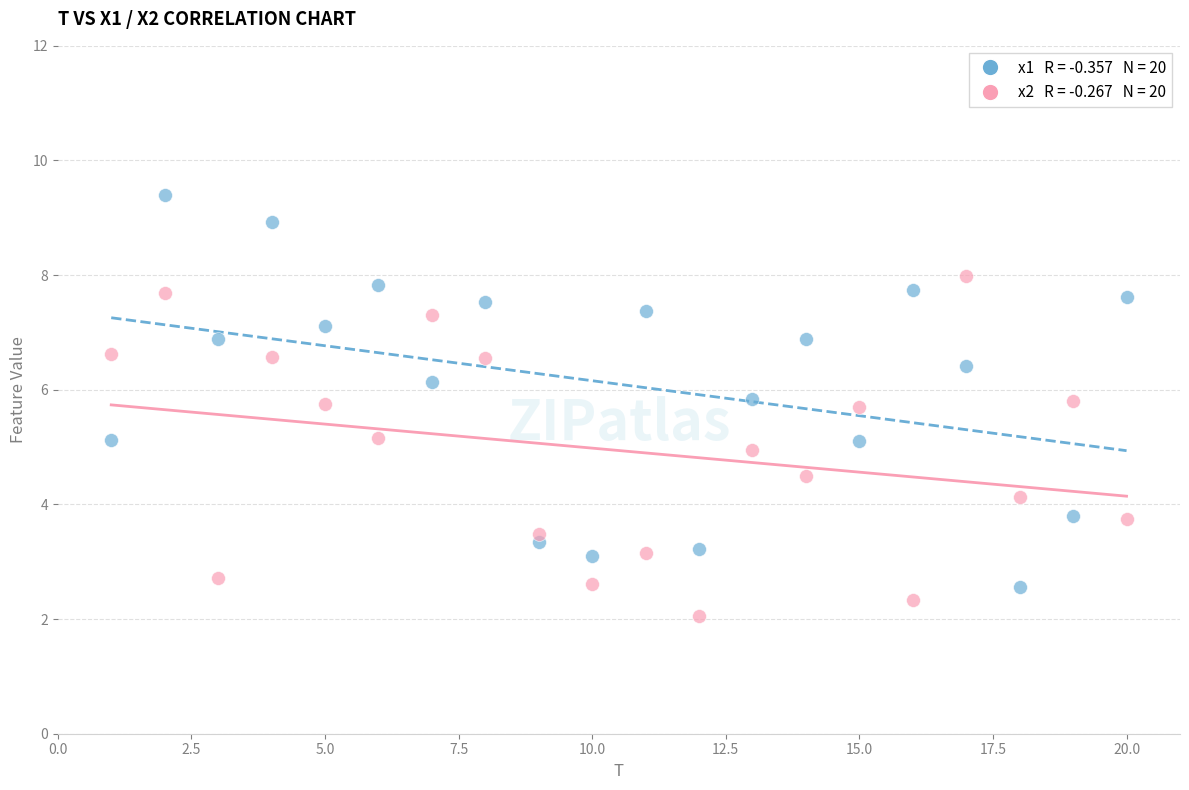

Across all data points, what is the range of X values (max minus min)?

19.0